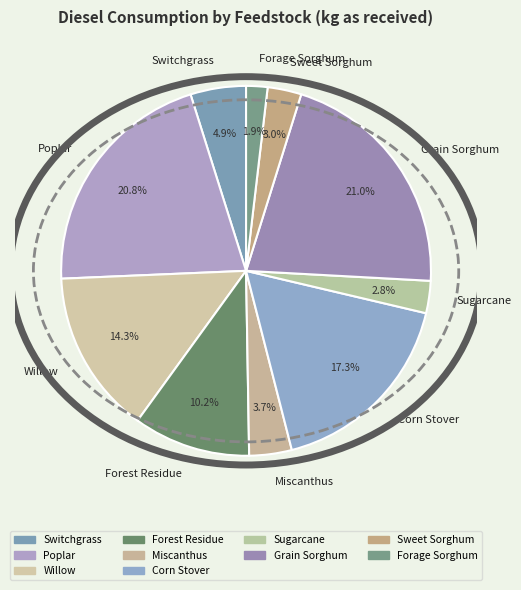

What percentage is NOT represented by Switchgrass?

95.1%